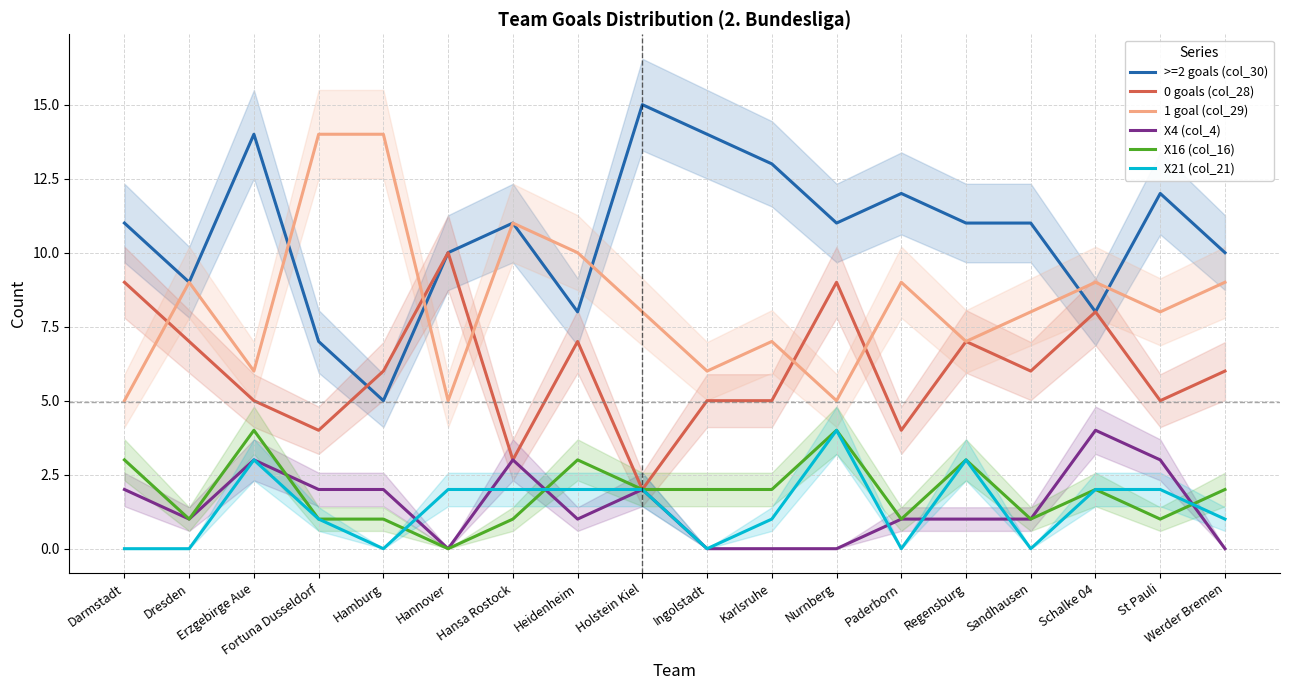

Reading left to right, transcribe all the data shown in this chart.

>=2 goals (col_30): 11	9	14	7	5	10	11	8	15	14	13	11	12	11	11	8	12	10
0 goals (col_28): 9	7	5	4	6	10	3	7	2	5	5	9	4	7	6	8	5	6
1 goal (col_29): 5	9	6	14	14	5	11	10	8	6	7	5	9	7	8	9	8	9
X4 (col_4): 2	1	3	2	2	0	3	1	2	0	0	0	1	1	1	4	3	0
X16 (col_16): 3	1	4	1	1	0	1	3	2	2	2	4	1	3	1	2	1	2
X21 (col_21): 0	0	3	1	0	2	2	2	2	0	1	4	0	3	0	2	2	1